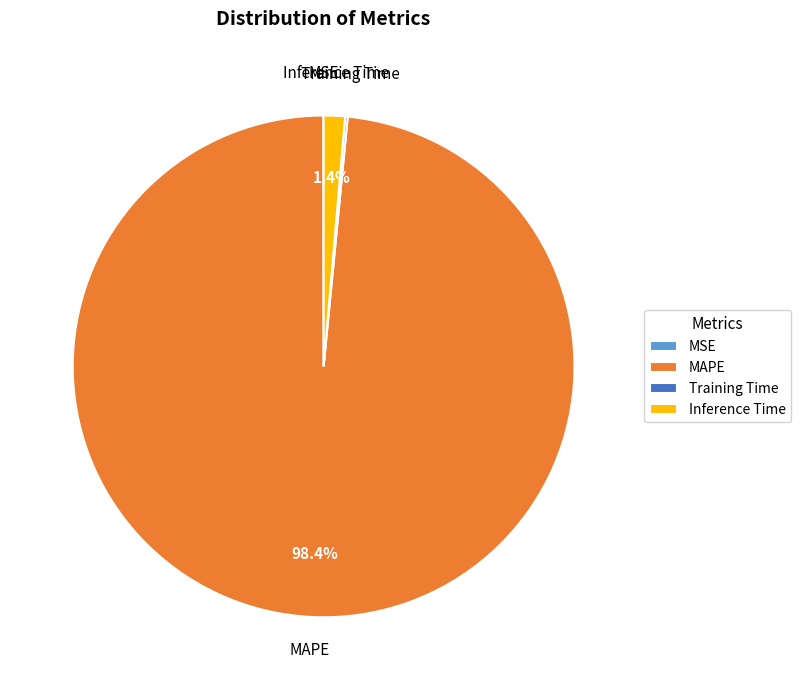

Combined, what portion of the pie is Inference Time and MAPE?

99.8%